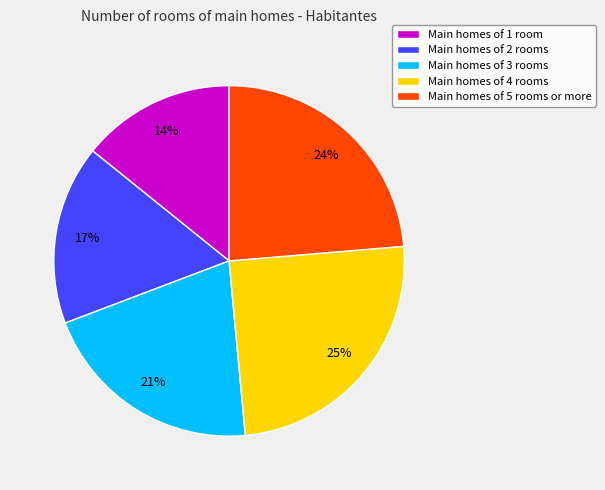

The Main homes of 5 rooms or more slice represents 37% of the pie. True or false?

False